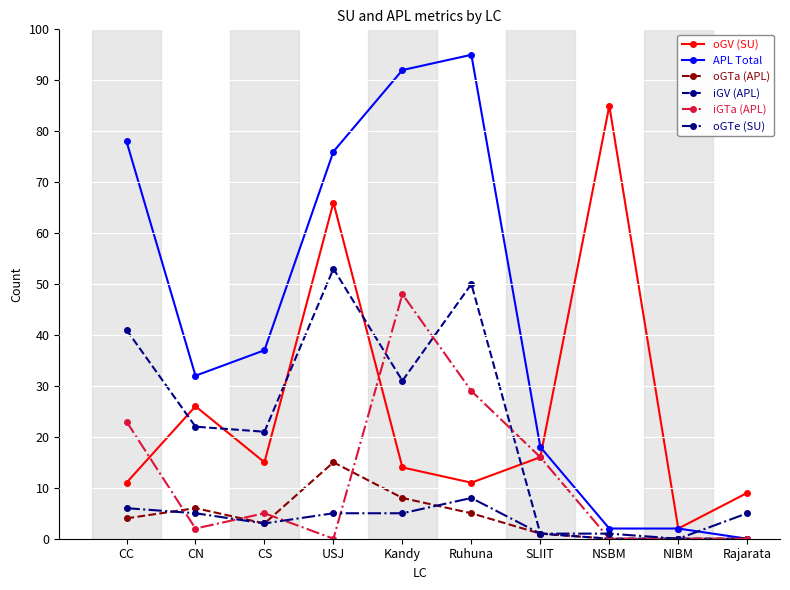

What is the label of the 9th point from the right?

CN